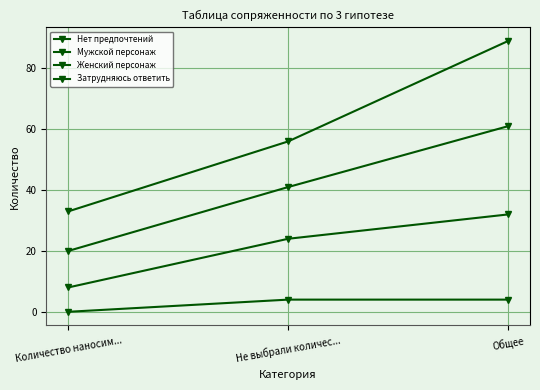

True or false: Затрудняюсь ответить has a value of 4 at Общее.

True